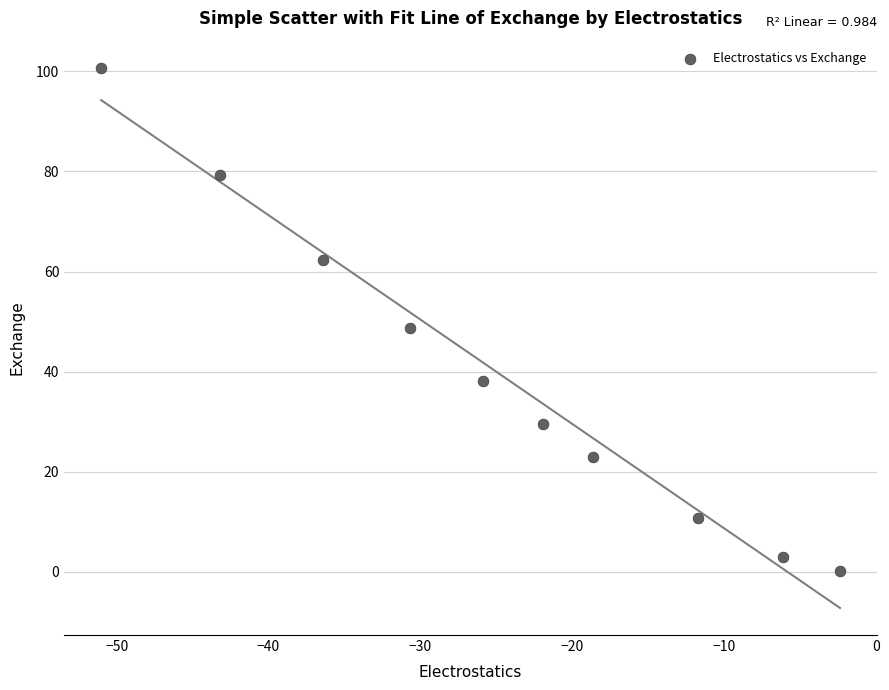

What Y value in the scatter plot is closest to 50?

48.7